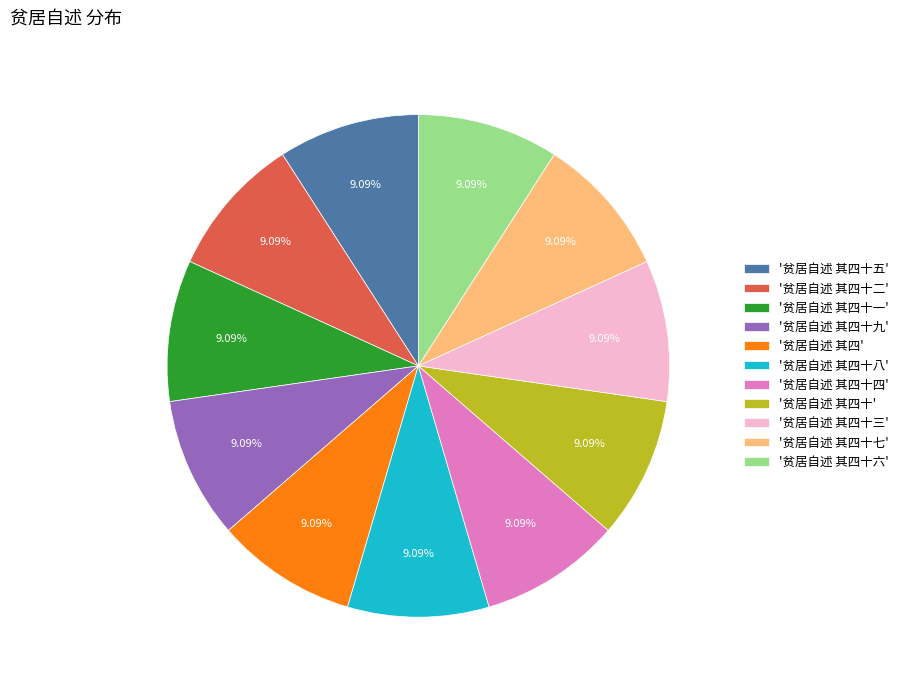

How many segments does this pie chart have?

11